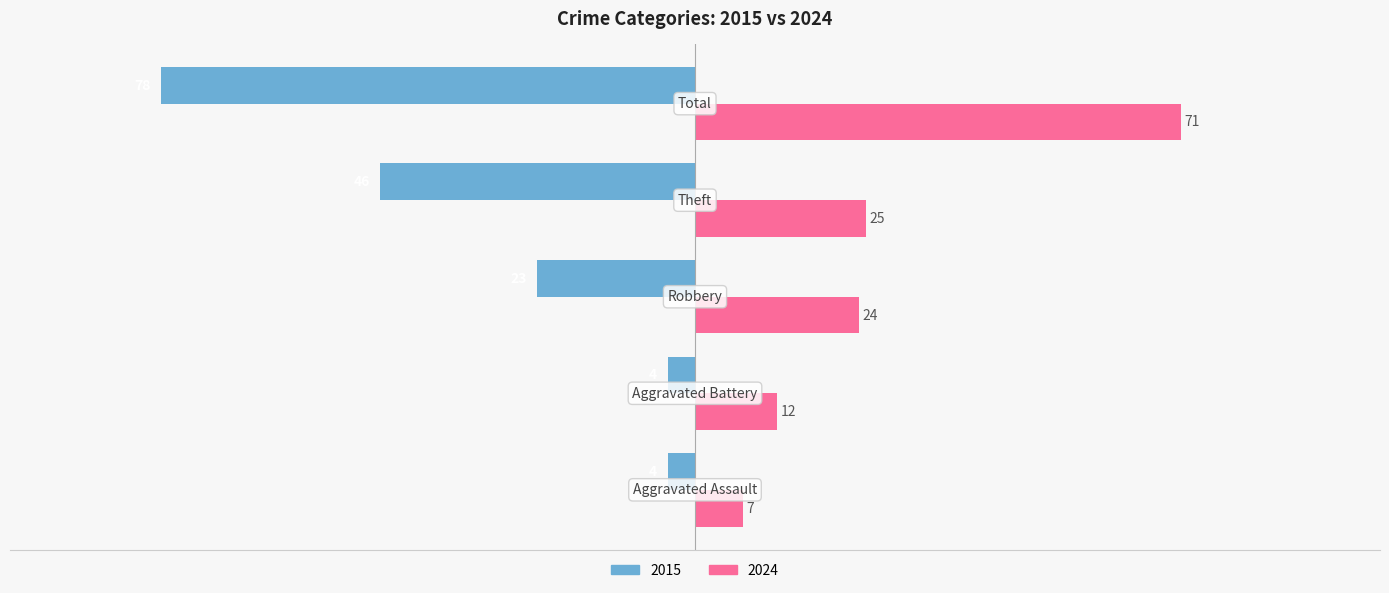

Count the 2015 values in the range -46 to -4.

4